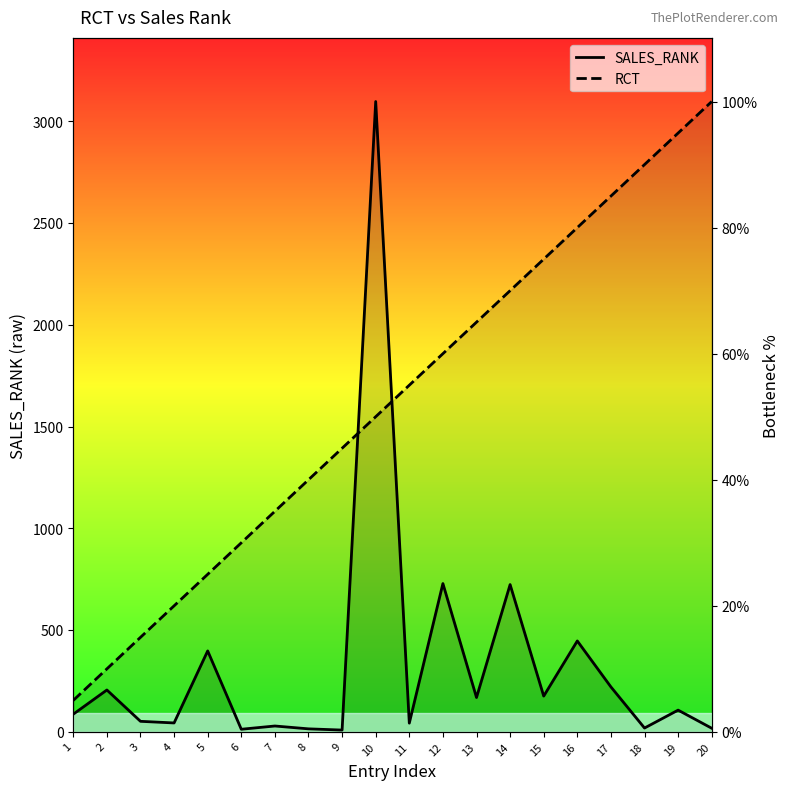

Which series changed the most between 7 and 14?

RCT